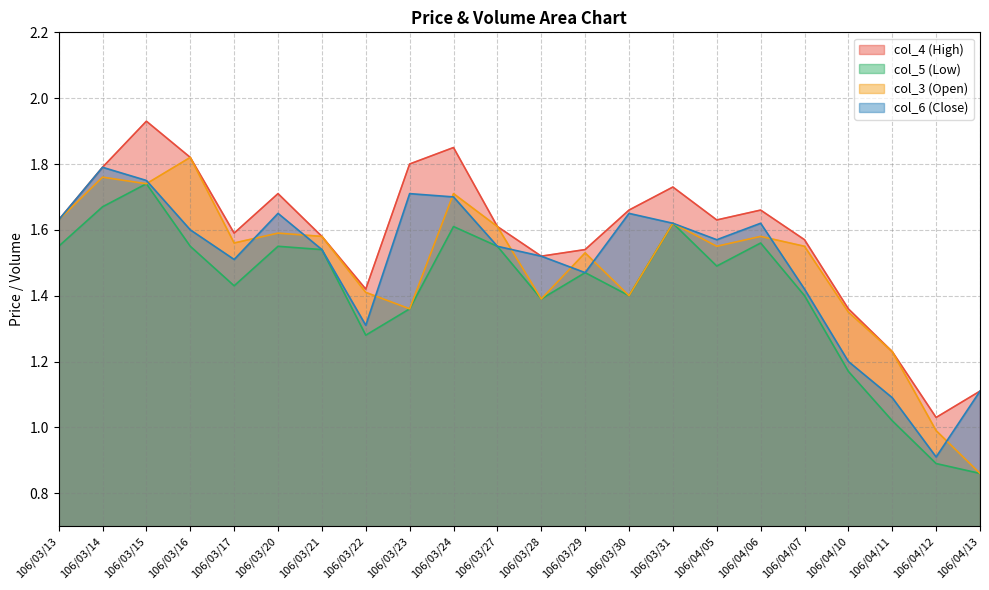

True or false: col_4 and col_3 intersect in this chart.

False